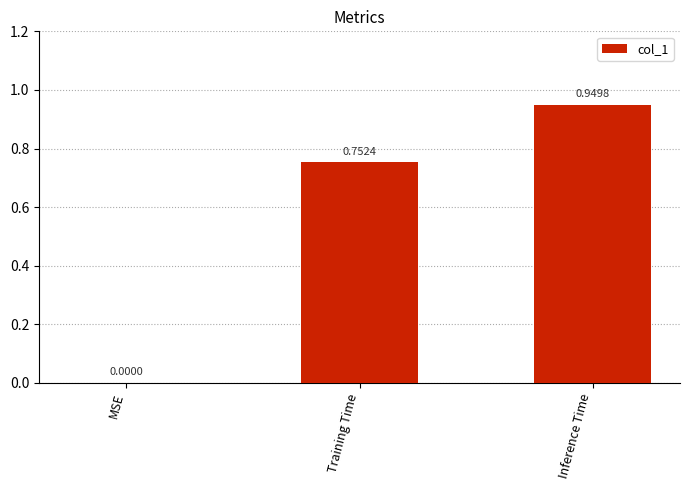

Which has a higher value, Inference Time or MSE?

Inference Time